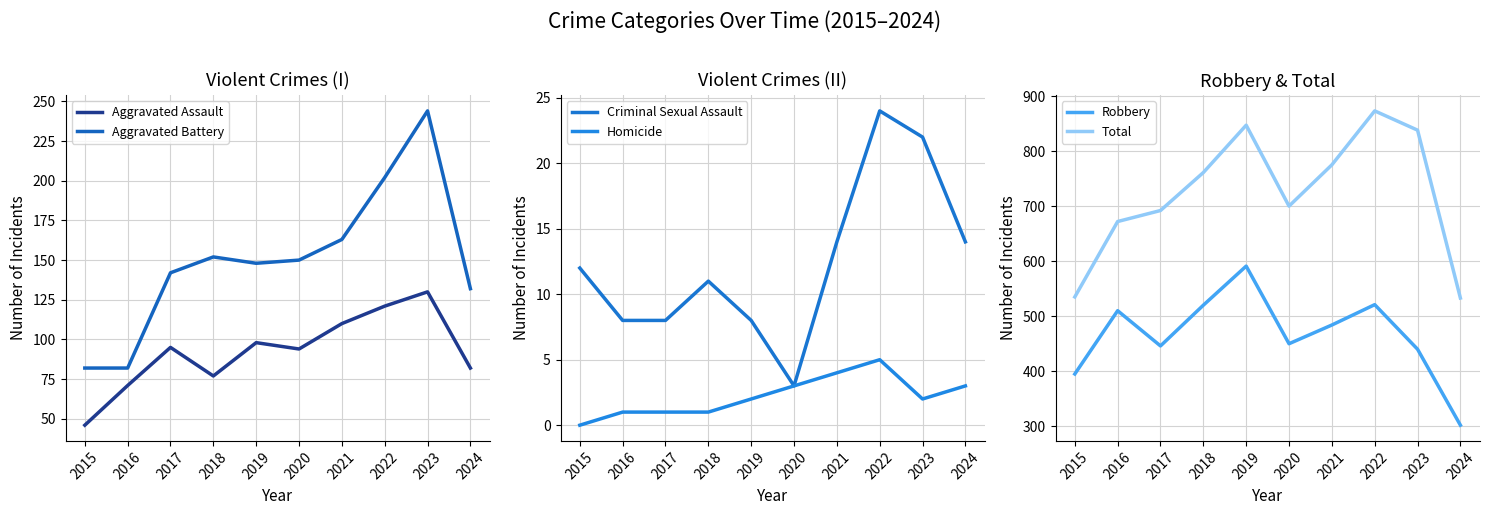

At which category does Robbery reach its first local valley?

2017